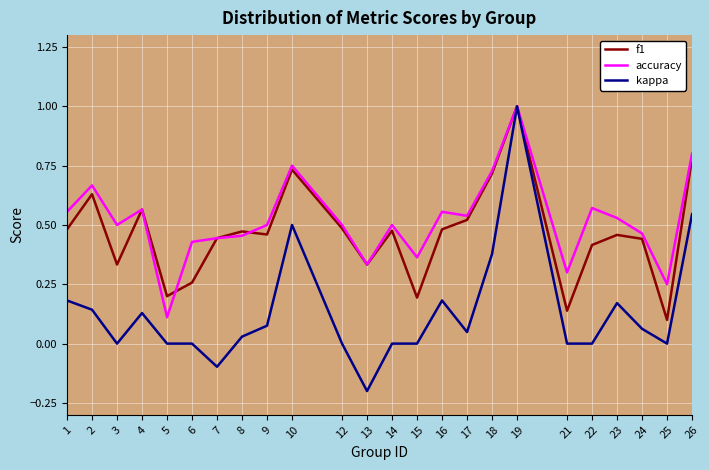

Which series has the widest spread of values?

kappa